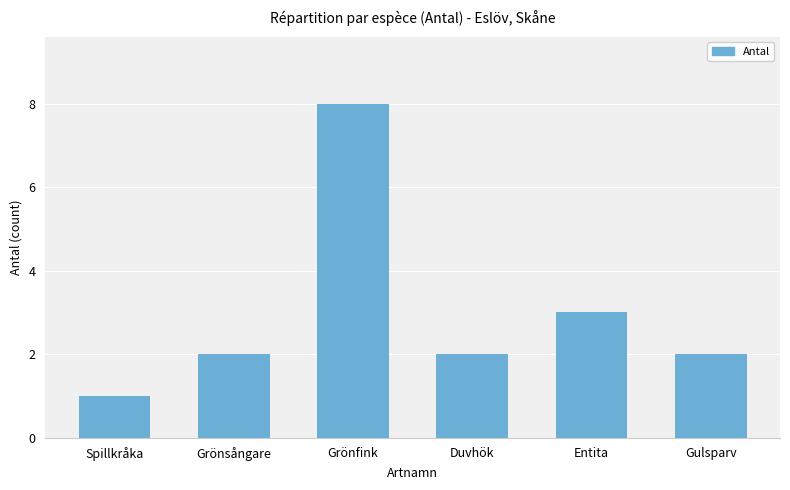

Count the number of categories in the chart.

6